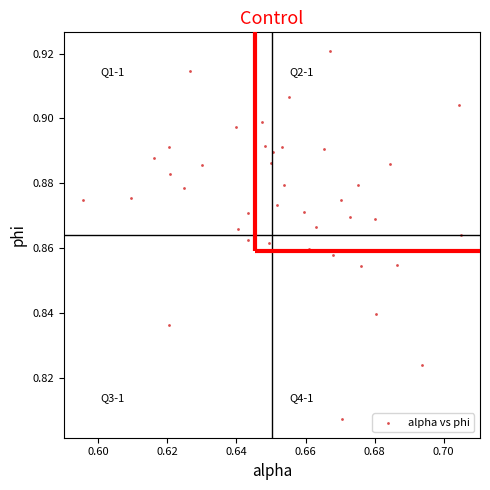

Count the number of points in this scatter plot.

40